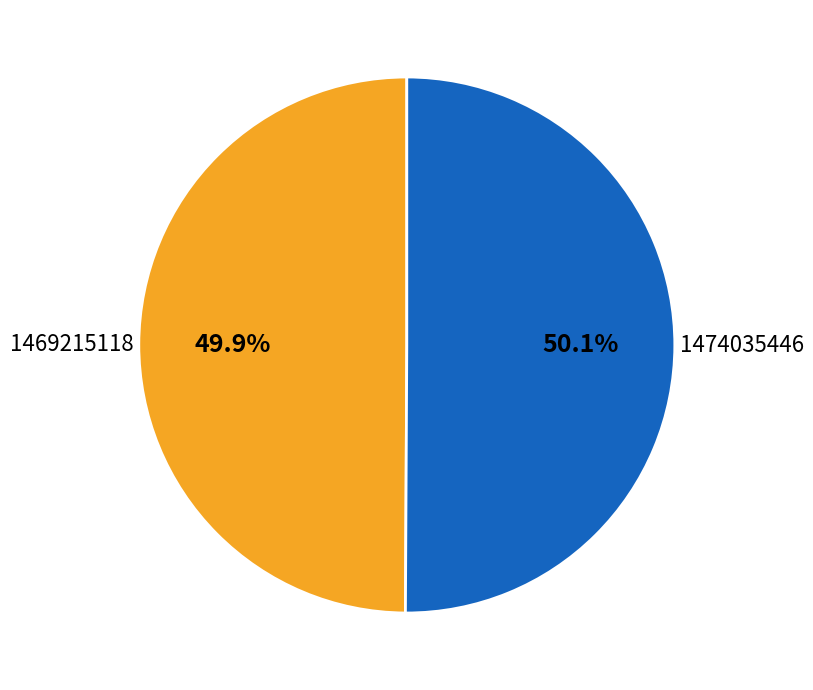

What percentage is the 1474035446 slice, to the nearest percent?

50%